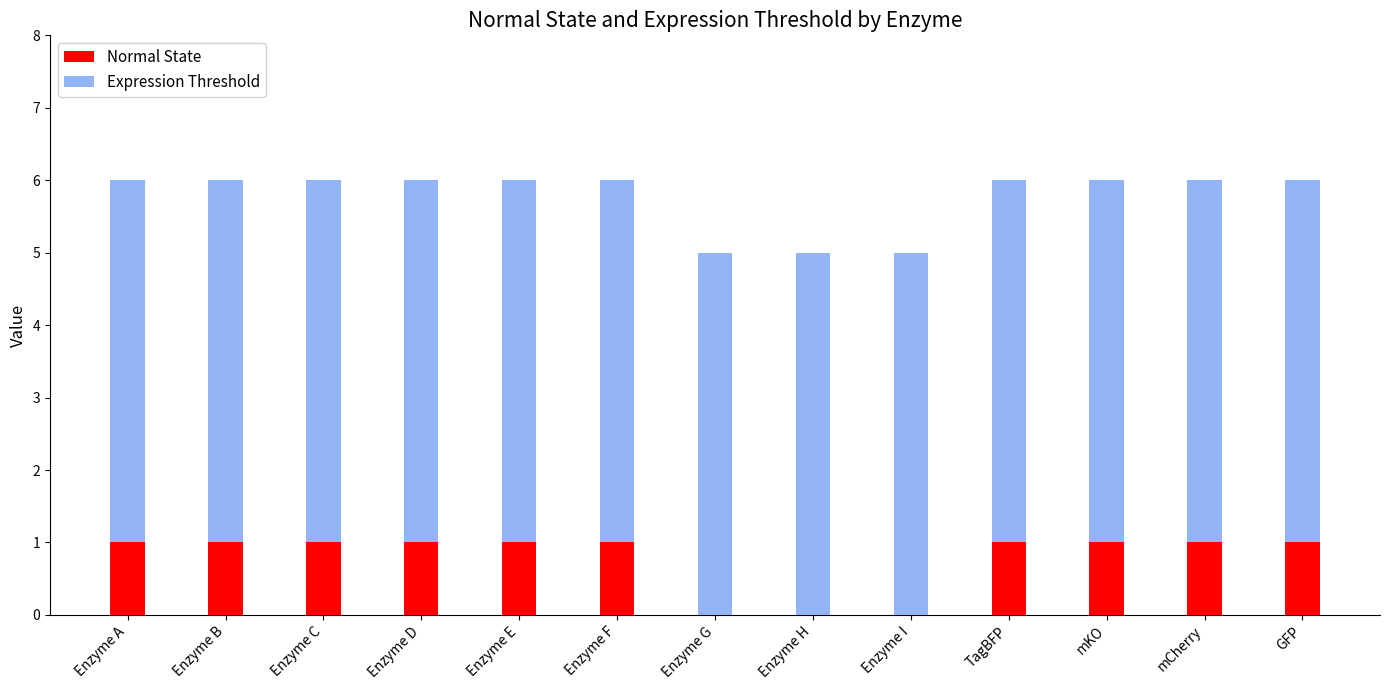

Read the Normal State value at mKO.

1